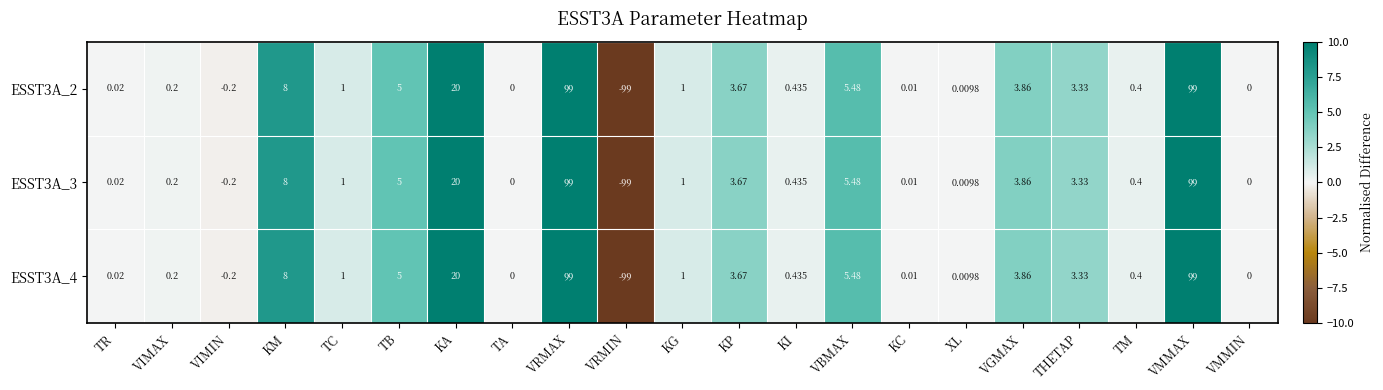

At which category does the chart reach its minimum across all series?

VRMIN